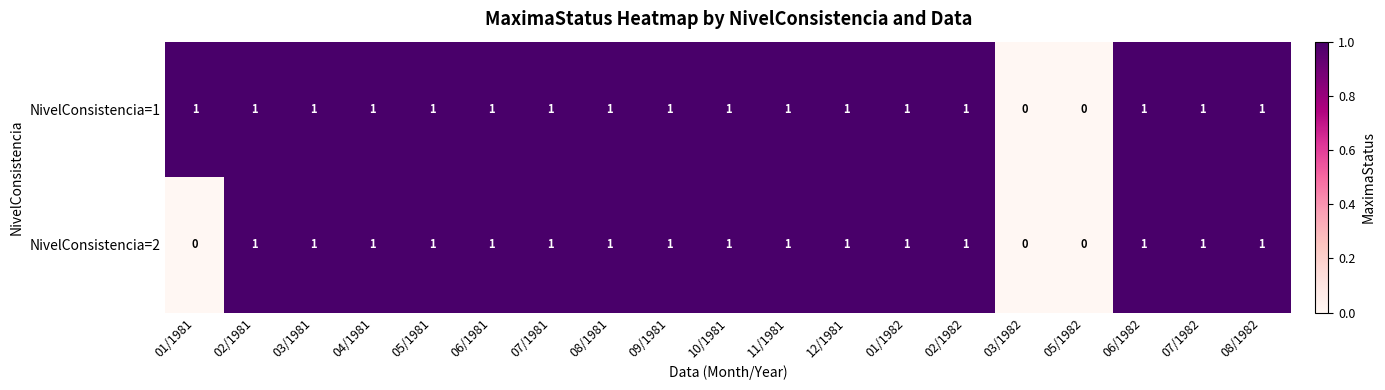

How many values in NivelConsistencia=2 are above zero?

16